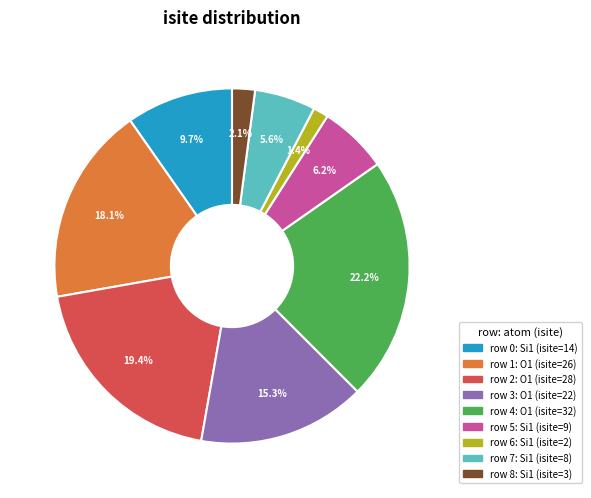

Which category has the smallest portion of the pie?

row 6: Si1 (isite=2)